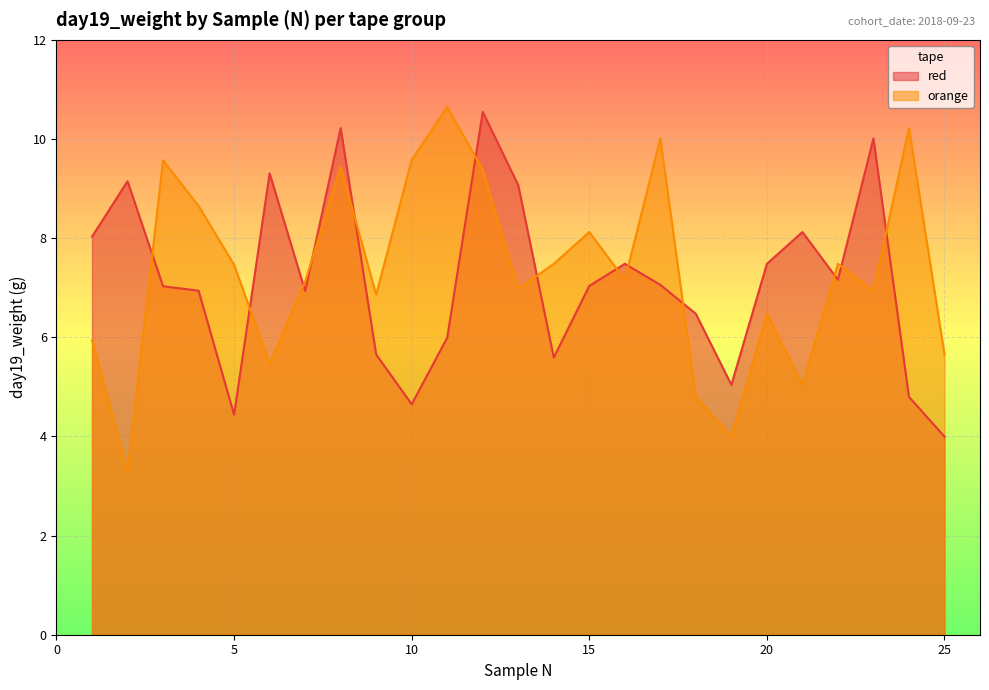

What is the total value across all series at 8?

19.7